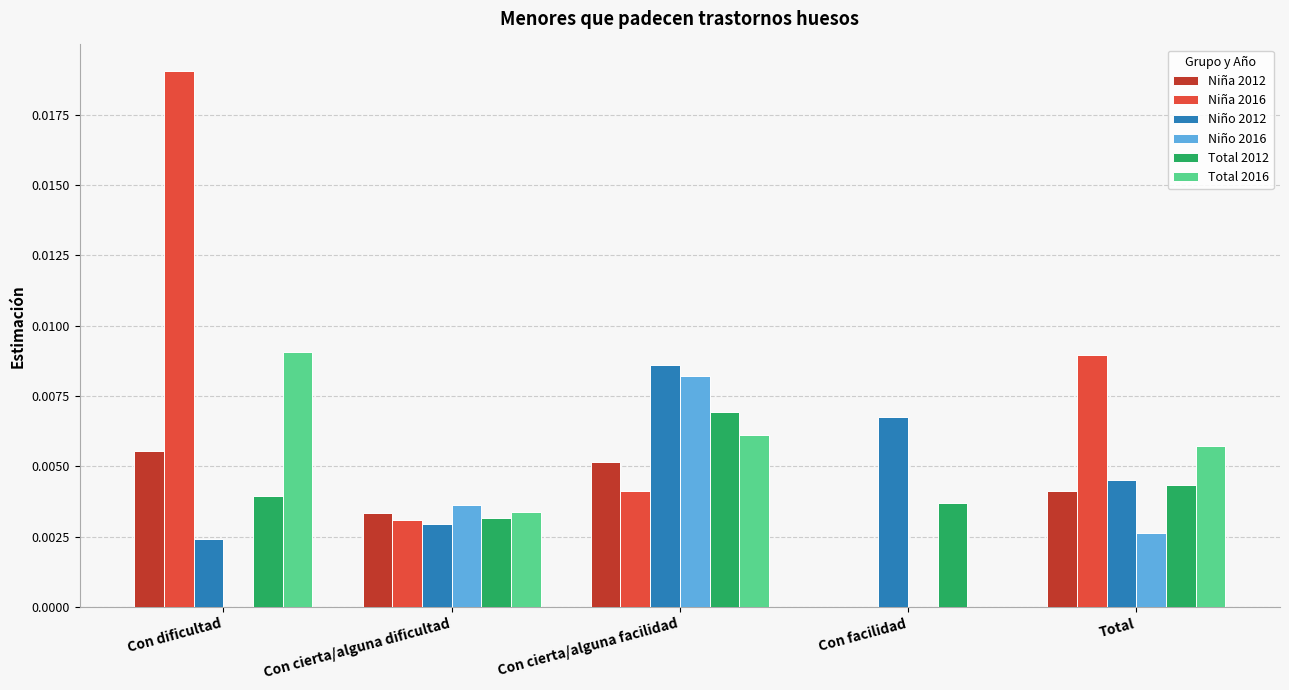

Are the bars horizontal?

No